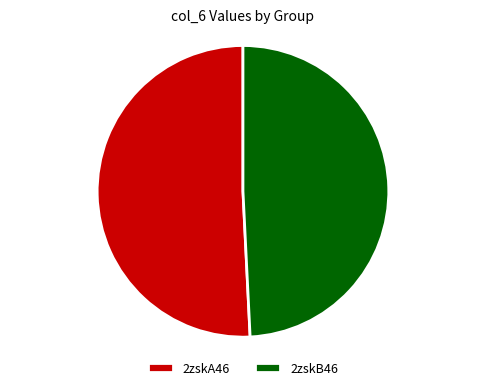

What percentage is the 2zskA46 slice, to the nearest percent?

51%